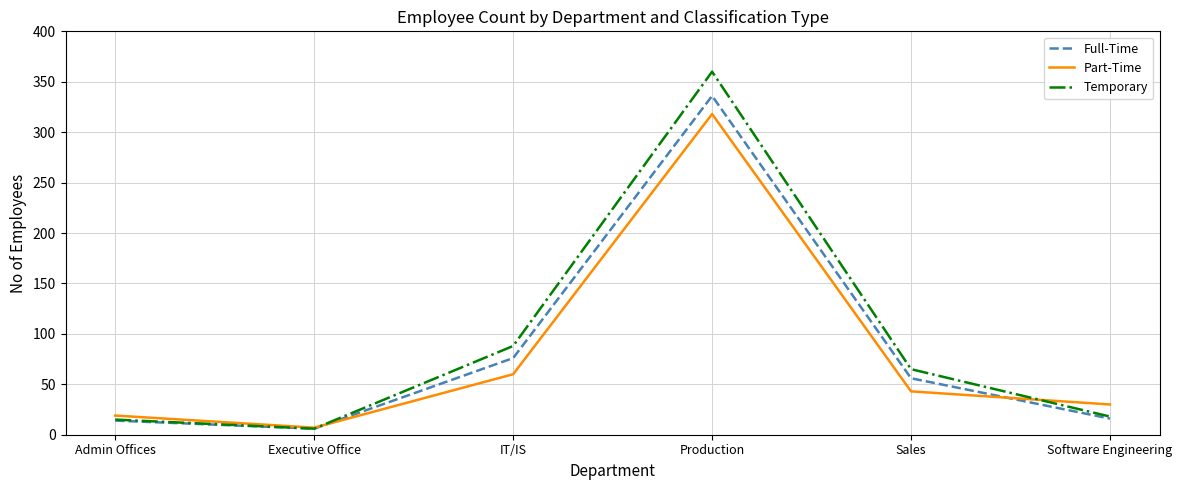

At which category does the chart reach its peak across all series?

Production